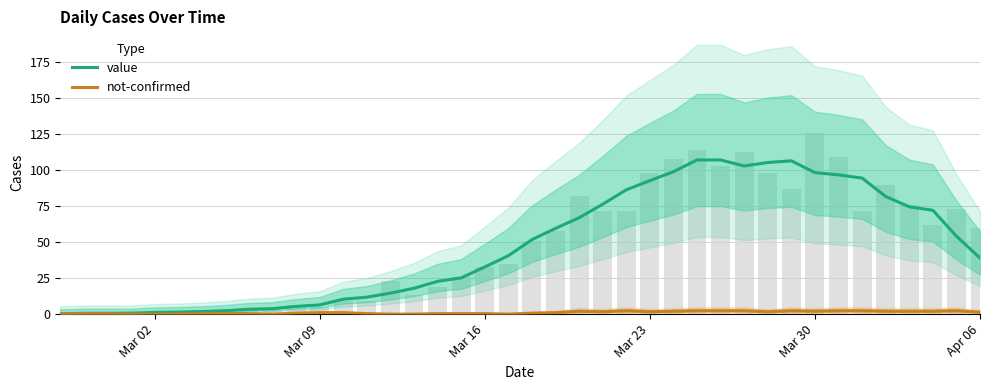

What is the lowest value of the value series?

0.2